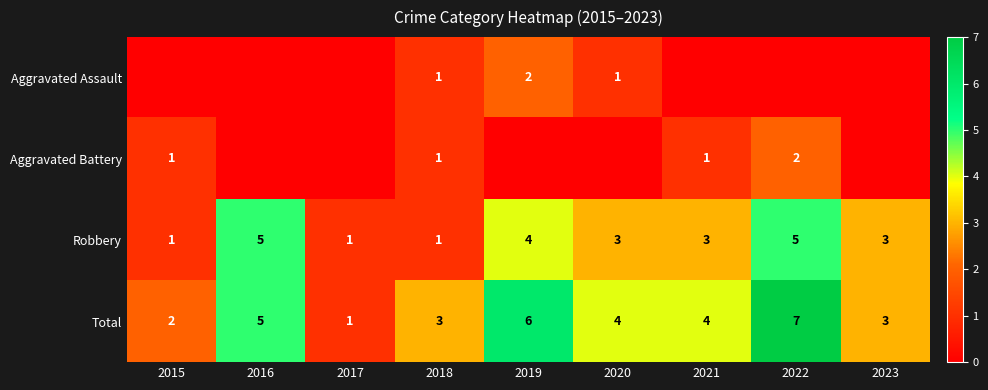

What is the greatest value displayed?

7